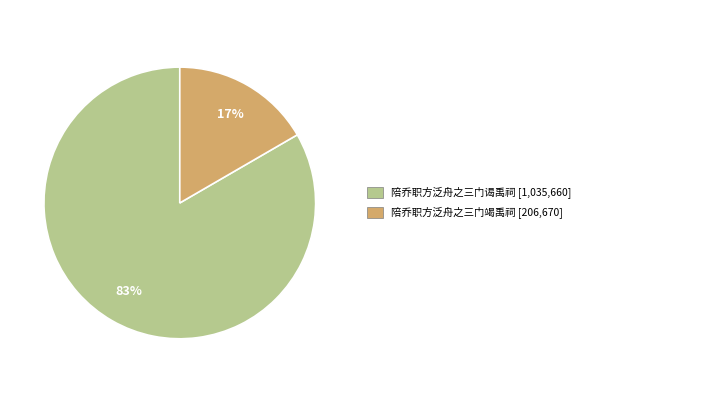

To the nearest percent, what is the average slice percentage?

50%